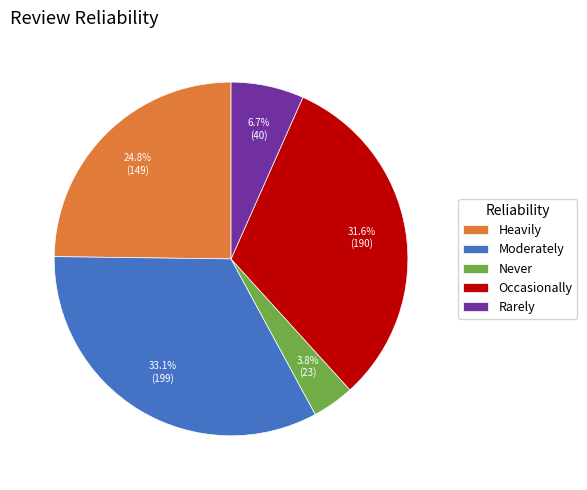

True or false: Rarely accounts for 7% of the total.

True